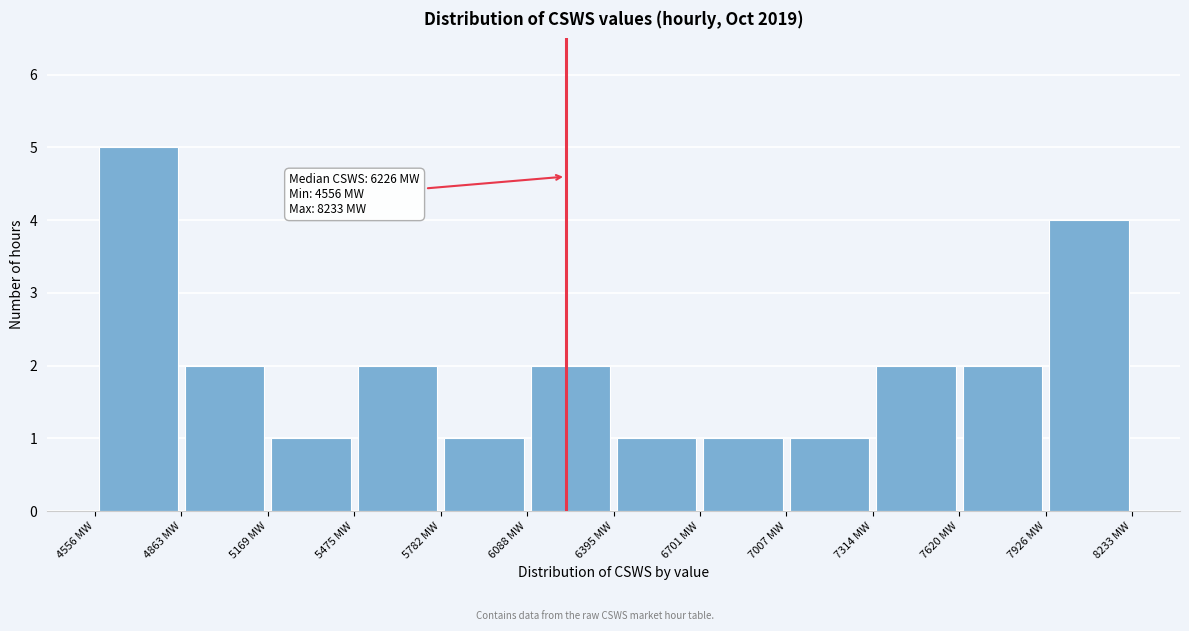

Over which range of the x-axis is the bar tallest?

4550 to 4850